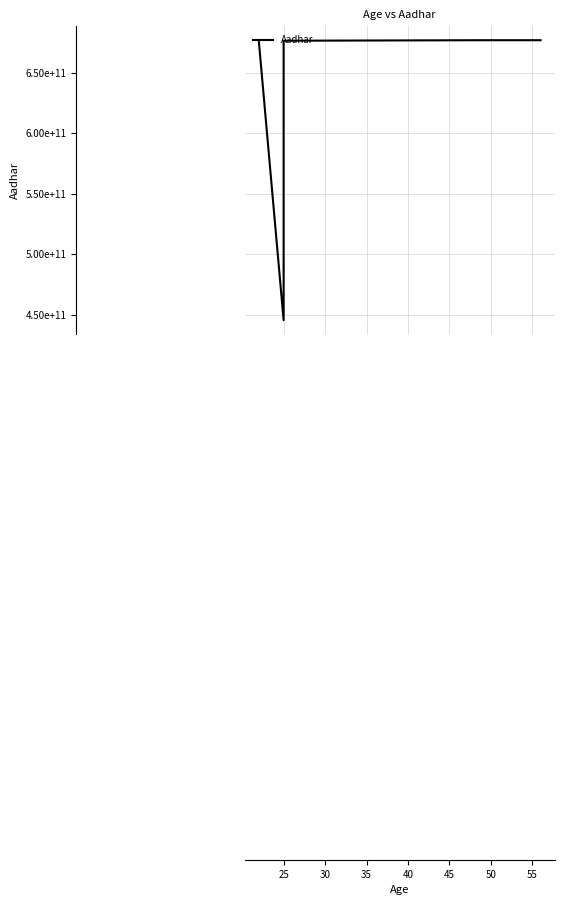

True or false: there are more than 0 points higher than both neighbors.

True